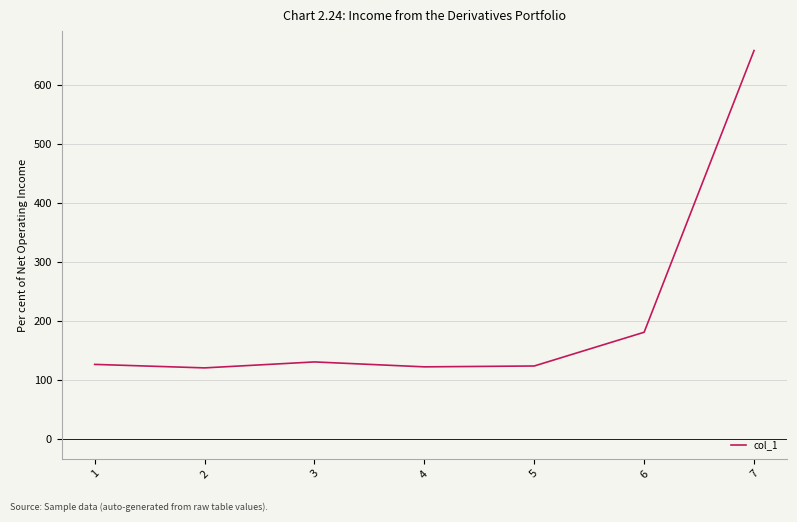

What is the difference between the maximum and minimum values?

537.1